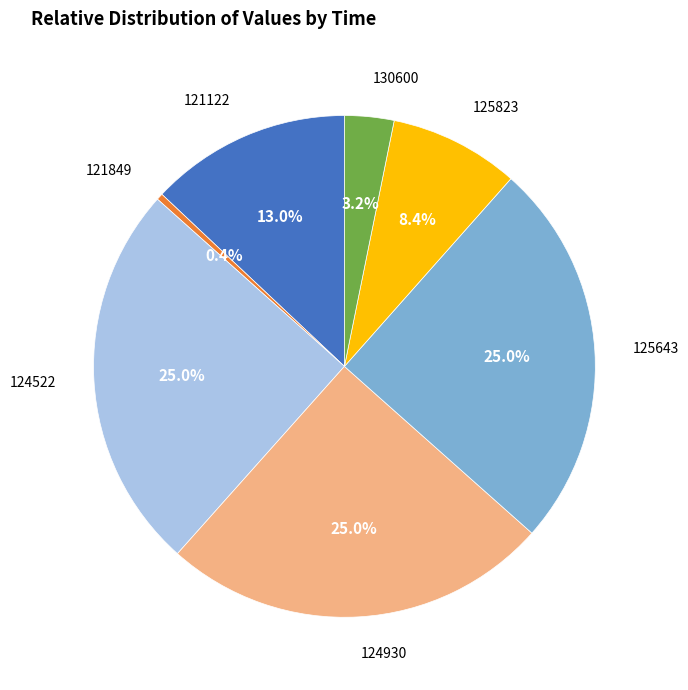

Is there any slice that represents more than half of the pie?

No